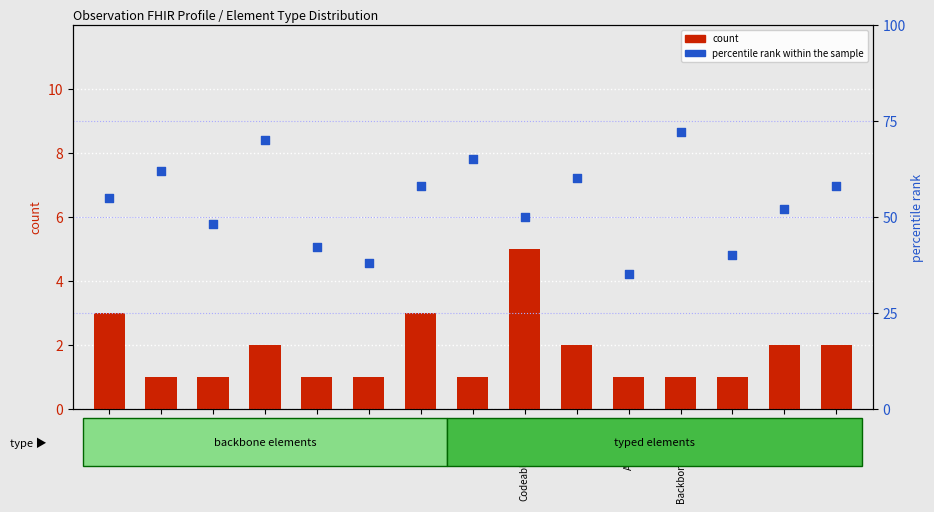

Which series contains the highest Y value?

percentile rank within the sample